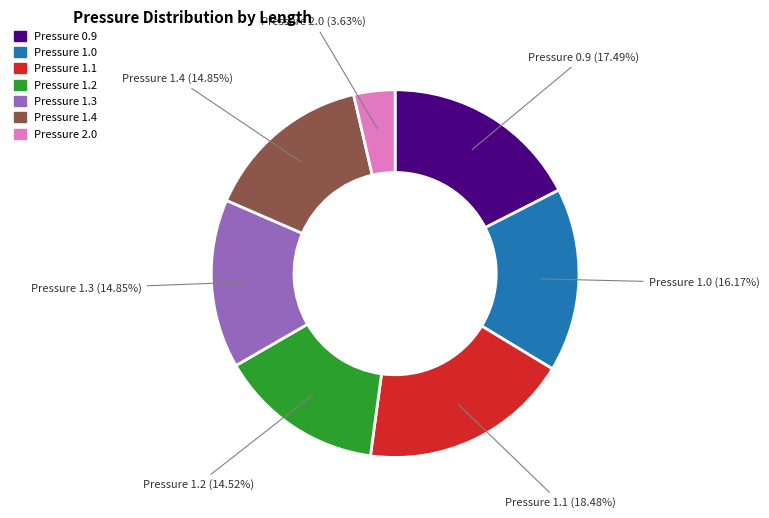

Is there a majority slice in this chart?

No